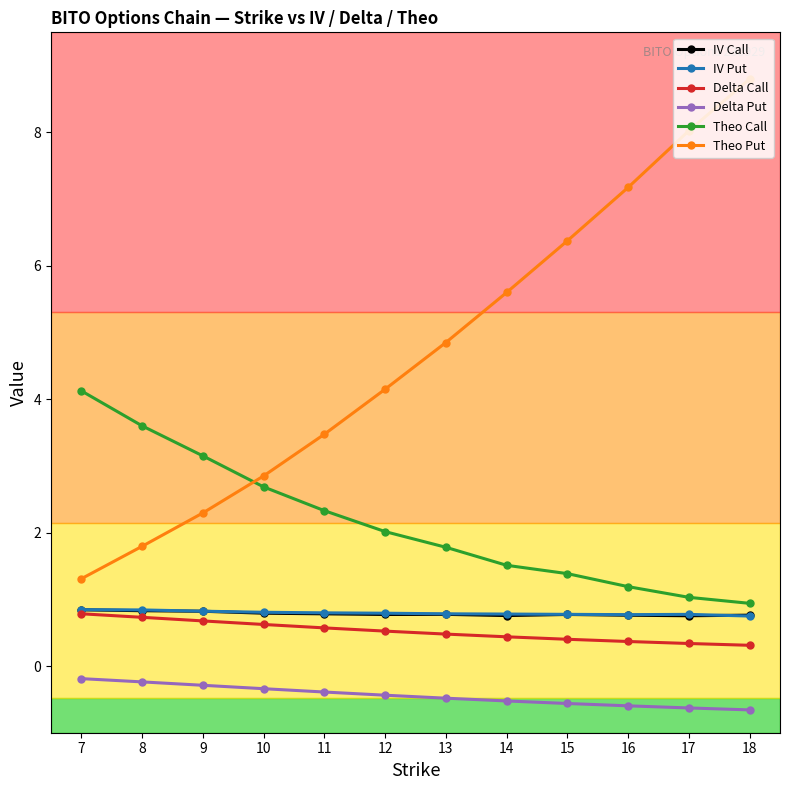

True or false: IV Put has more than 0 interior local peaks.

True